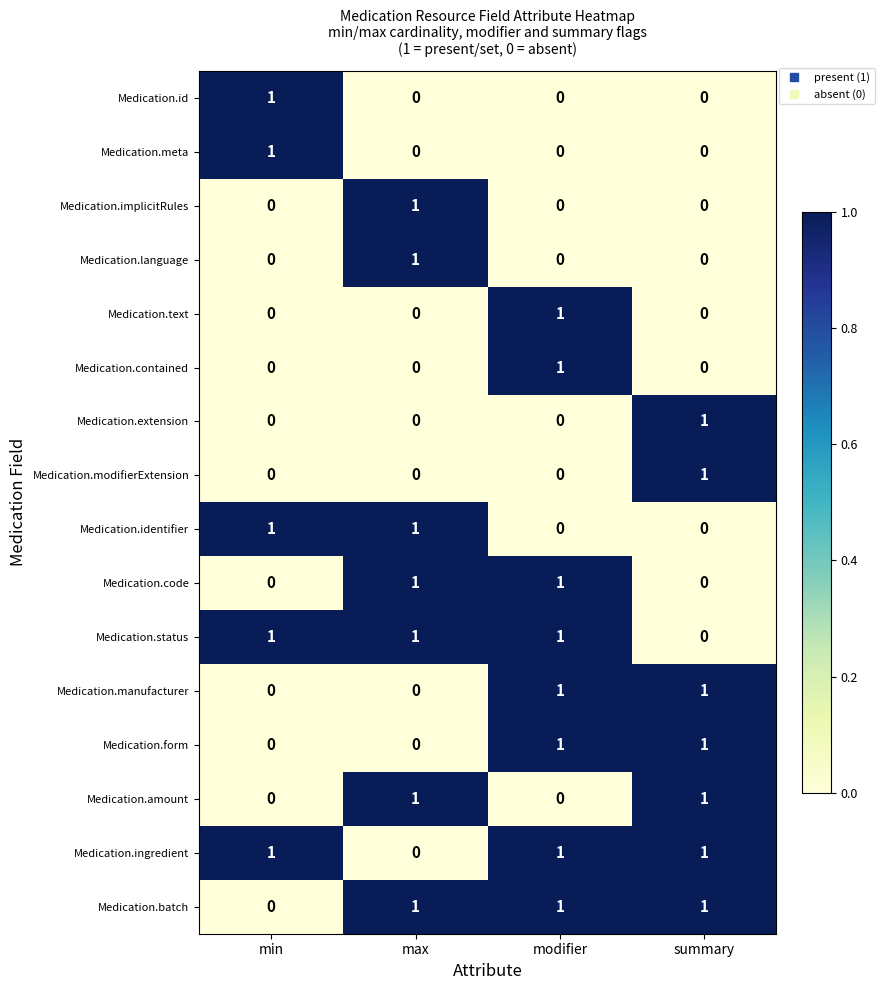

Count the Medication.extension values in the range 0 to 1.

4